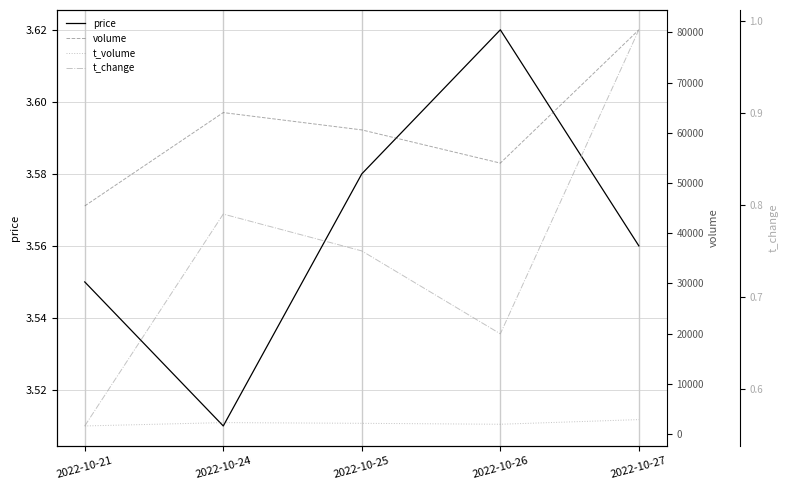

Reading left to right, list all the values displayed in this chart.

price: 3.5	3.5	3.6	3.6	3.6
volume: 45429.0	64022.0	60571.0	53961.0	80505.0
t_volume: 1615.0	2284.0	2144.0	1953.0	2881.0
t_change: 0.6	0.8	0.8	0.7	1.0